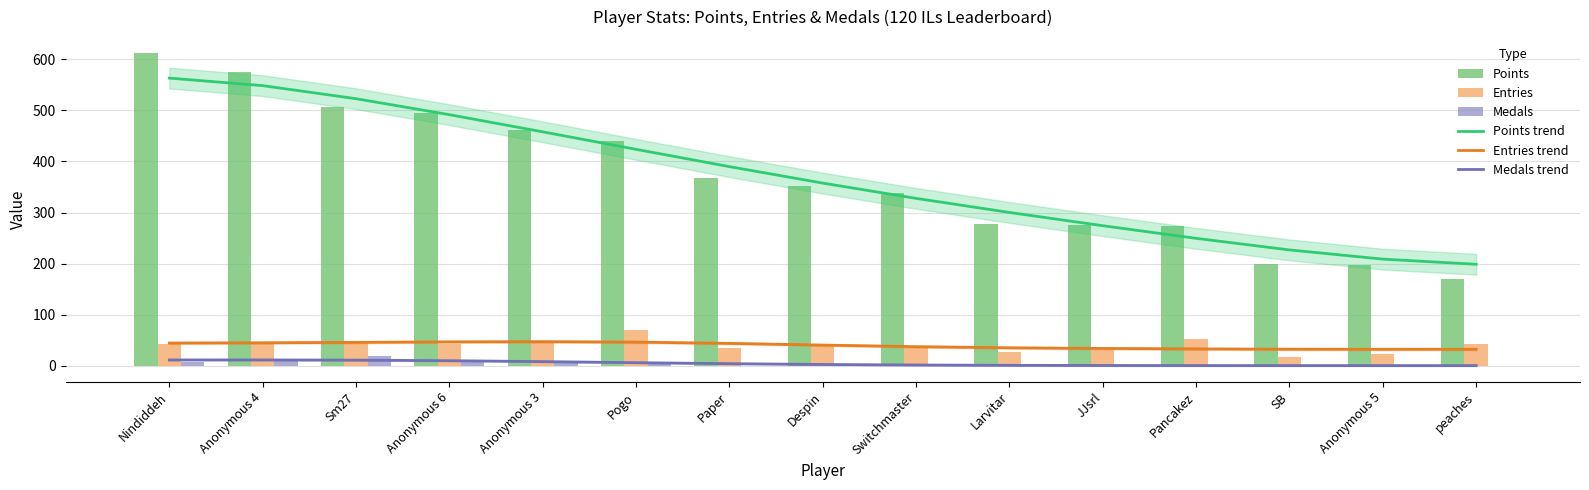

Reading left to right, extract all data points from this chart.

Points trend: Nindiddeh=563.4	Anonymous 4=548.6	Sm27=523.0	Anonymous 6=491.7	Anonymous 3=458.1	Pogo=423.8	Paper=389.9	Despin=357.6	Switchmaster=327.7	Larvitar=300.1	JJsrl=274.1	Pancakez=249.4	SB=226.7	Anonymous 5=208.6	peaches=198.5
Entries trend: Nindiddeh=44.2	Anonymous 4=44.7	Sm27=45.5	Anonymous 6=46.5	Anonymous 3=46.9	Pogo=46.0	Paper=43.5	Despin=40.2	Switchmaster=37.1	Larvitar=34.9	JJsrl=33.6	Pancakez=32.7	SB=32.1	Anonymous 5=32.0	peaches=32.0
Medals trend: Nindiddeh=11.1	Anonymous 4=11.1	Sm27=10.7	Anonymous 6=9.6	Anonymous 3=7.8	Pogo=5.7	Paper=3.8	Despin=2.2	Switchmaster=1.2	Larvitar=0.5	JJsrl=0.2	Pancakez=0.1	SB=0.0	Anonymous 5=0.0	peaches=0.0
Points: Nindiddeh=613.0	Anonymous 4=576.0	Sm27=507.0	Anonymous 6=495.0	Anonymous 3=461.0	Pogo=440.0	Paper=367.0	Despin=351.0	Switchmaster=338.0	Larvitar=277.0	JJsrl=275.0	Pancakez=274.0	SB=200.0	Anonymous 5=198.0	peaches=169.0
Entries: Nindiddeh=42.0	Anonymous 4=45.0	Sm27=47.0	Anonymous 6=42.0	Anonymous 3=45.0	Pogo=69.0	Paper=35.0	Despin=41.0	Switchmaster=35.0	Larvitar=26.0	JJsrl=31.0	Pancakez=52.0	SB=17.0	Anonymous 5=23.0	peaches=42.0
Medals: Nindiddeh=7.0	Anonymous 4=13.0	Sm27=19.0	Anonymous 6=7.0	Anonymous 3=9.0	Pogo=7.0	Paper=0.0	Despin=2.0	Switchmaster=0.0	Larvitar=0.0	JJsrl=0.0	Pancakez=0.0	SB=0.0	Anonymous 5=0.0	peaches=0.0